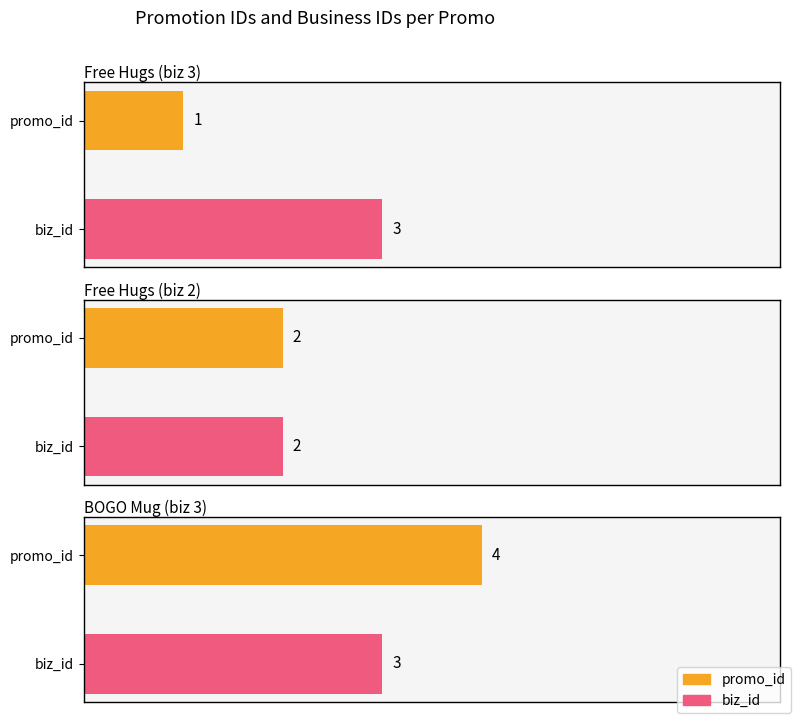

Which series has the largest total across all categories?

biz_id